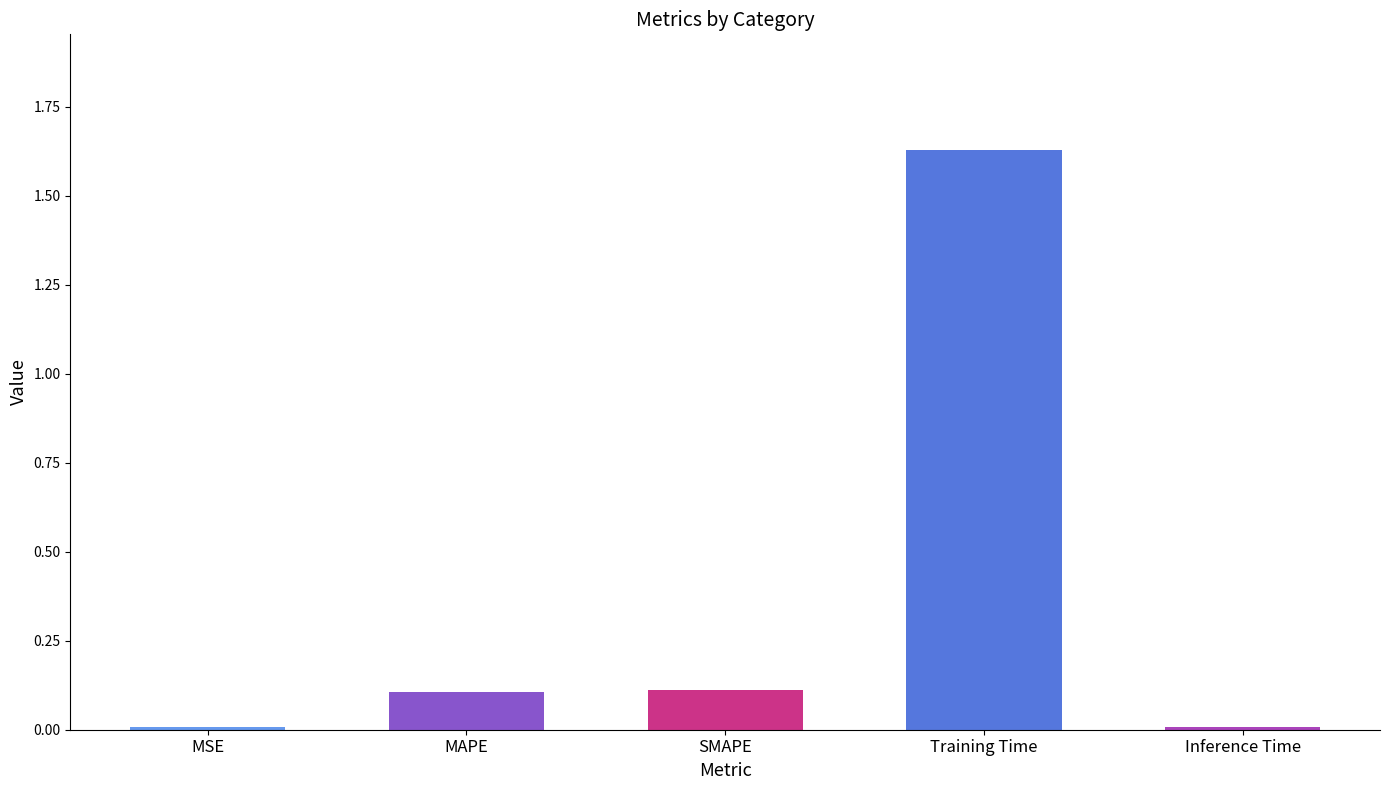

Count the number of data series in this chart.

1